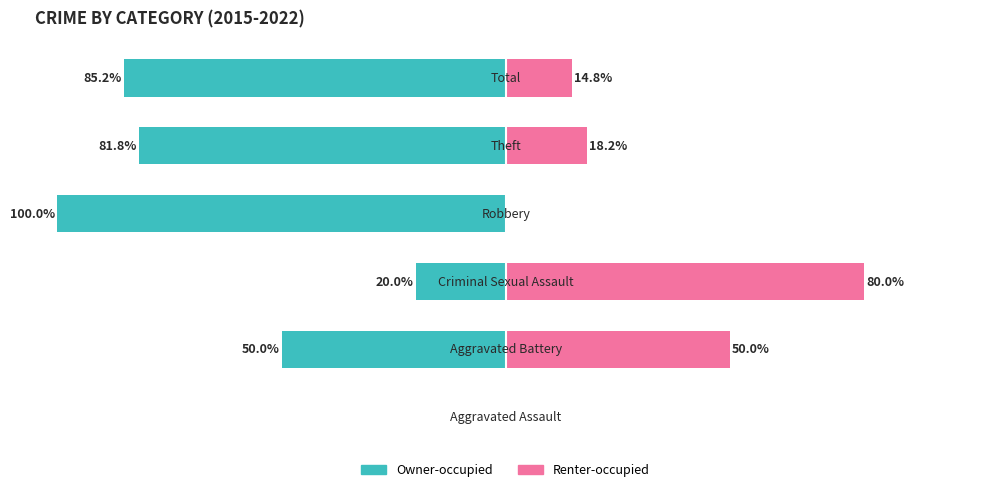

Reading left to right, transcribe all the data shown in this chart.

Owner-occupied: 0.0	-50.0	-20.0	-100.0	-81.8	-85.2
Renter-occupied: 0.0	50.0	80.0	0.0	18.2	14.8